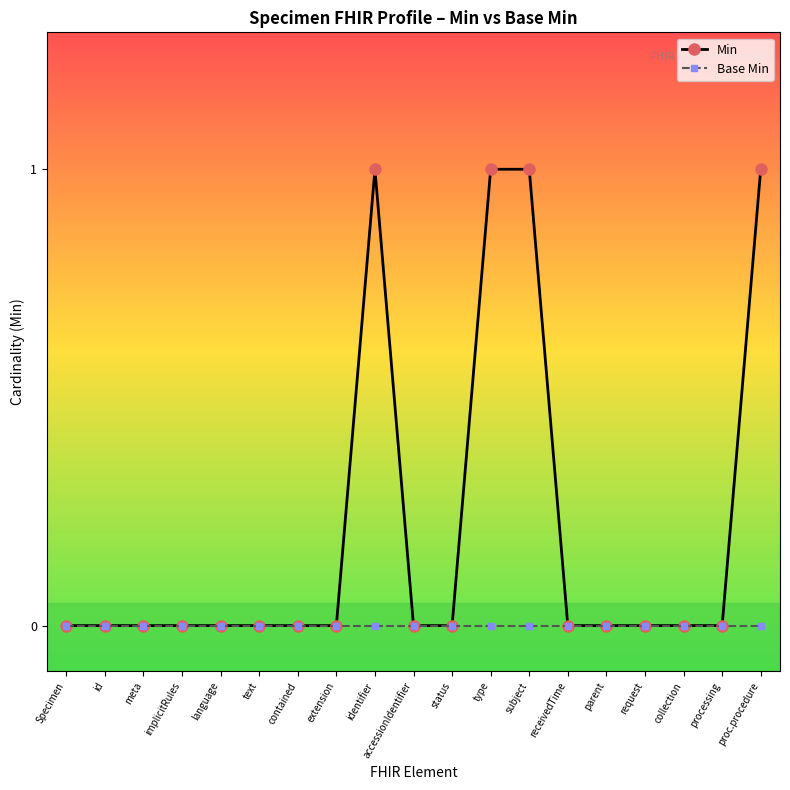

Where is Min nearest to the value 0?

Specimen